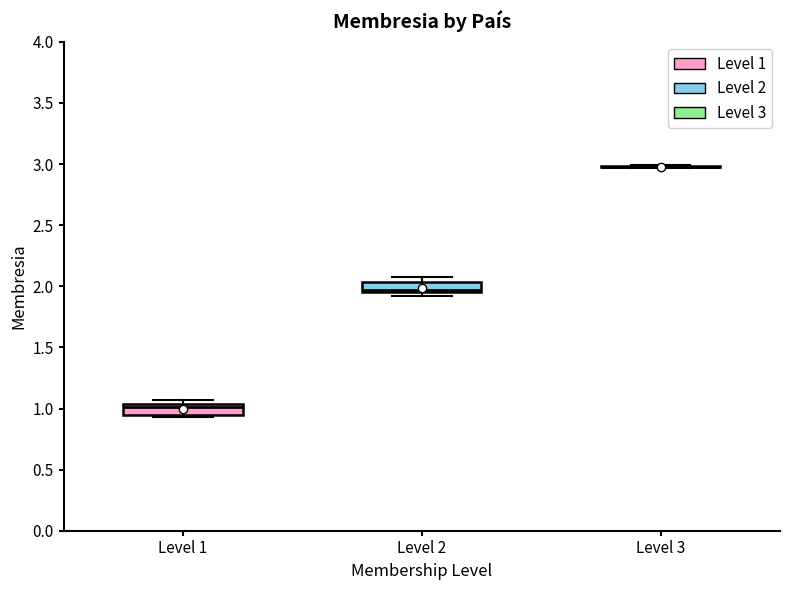

Reading left to right, transcribe this box plot: for each box, give where its median line is, the range the box spans, and where its two whiskers end, as read against the y-axis. The values are not printed on the chart, so give them approximately, as read against the axis.

Level 1: median 1.00, box 0.95 to 1.05, whiskers 0.95 (just below the box's lower edge) to 1.05 (just above the box's upper edge)
Level 2: median 1.95 (just above the box's lower edge), box 1.95 to 2.05, whiskers 1.90 to 2.10
Level 3: box collapsed to a line at 3.00, whiskers 2.95 to 3.00